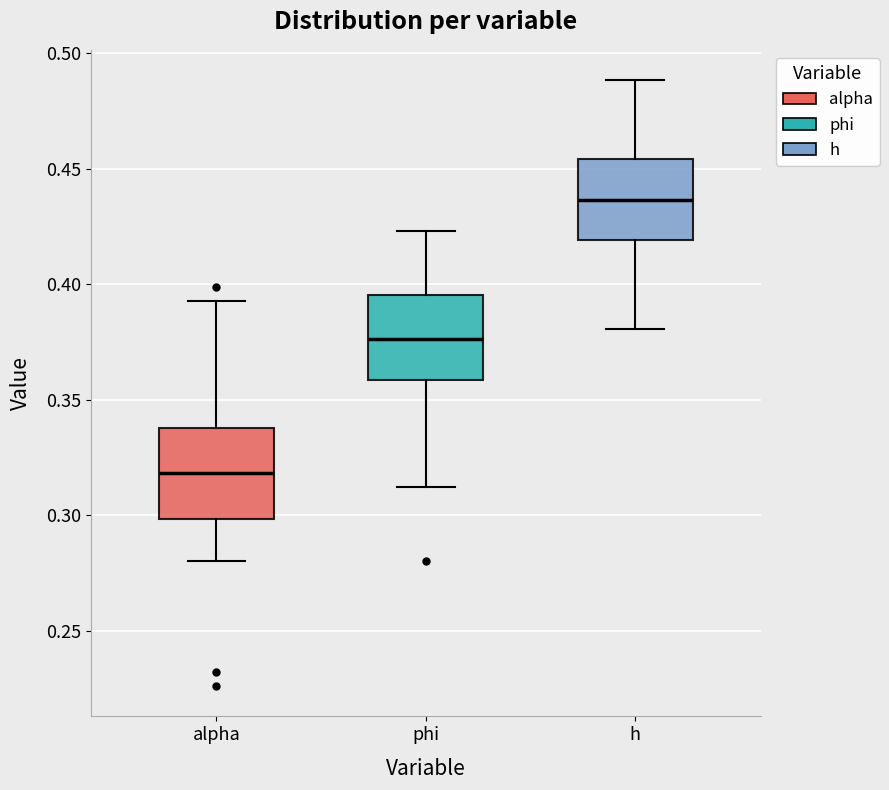

Which box's median line is the highest?

h